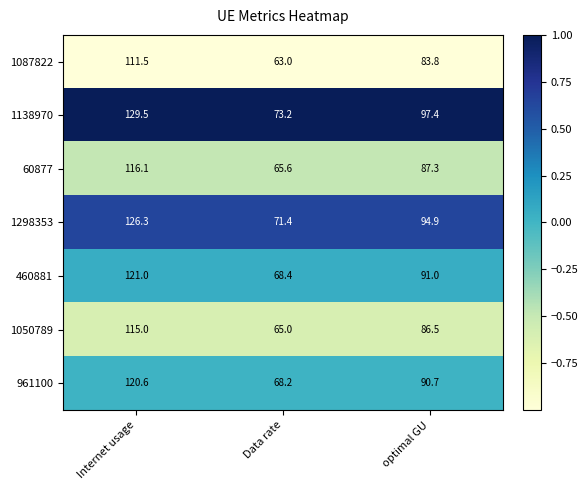

Which series has the widest spread of values?

1138970